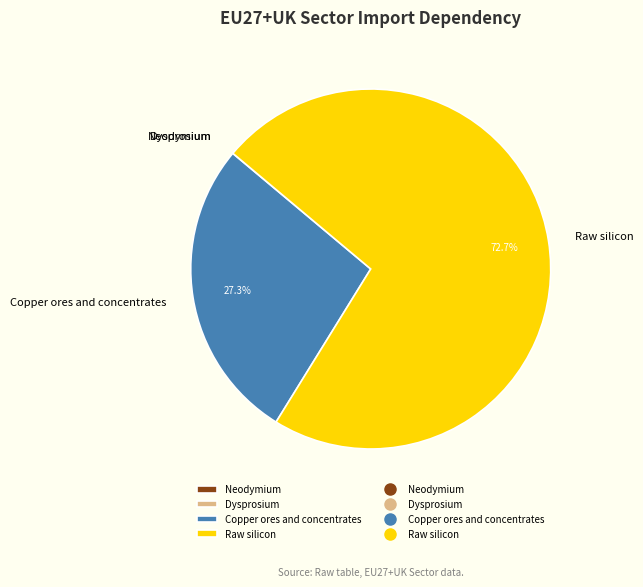

To the nearest percent, what is the average slice percentage?

25%